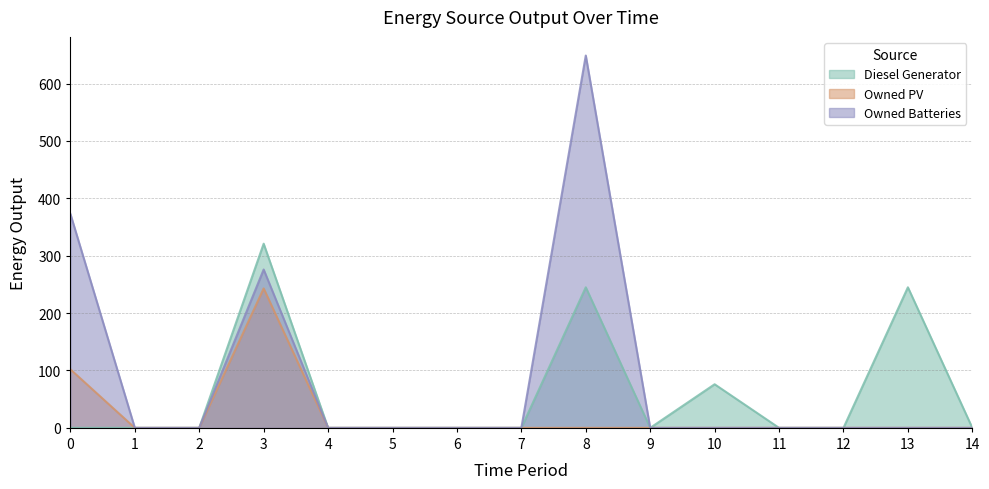

True or false: Owned Batteries and Owned PV cross at least once.

False